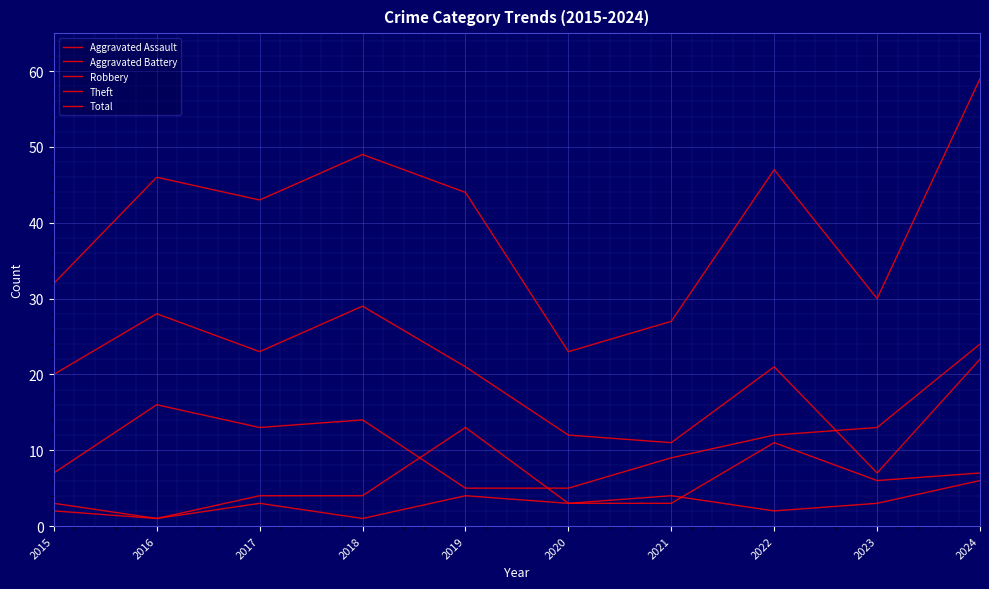

Does the chart display data point markers on the line(s)?

No